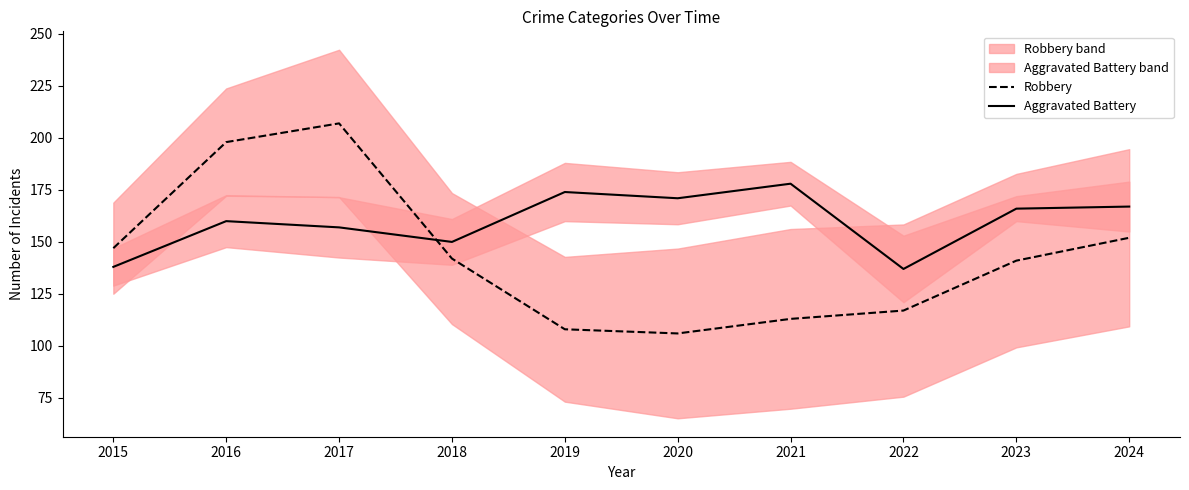

What is the sum of the Aggravated Battery values at 2024 and 2023?

333